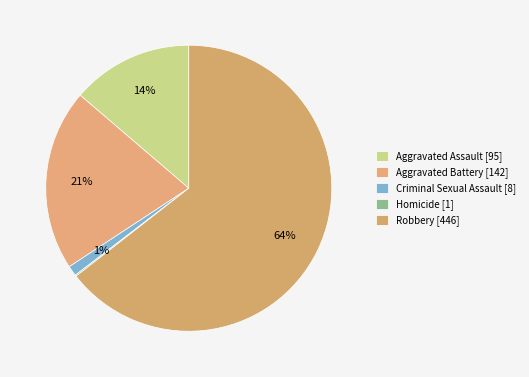

Is there any slice that represents more than half of the pie?

Yes